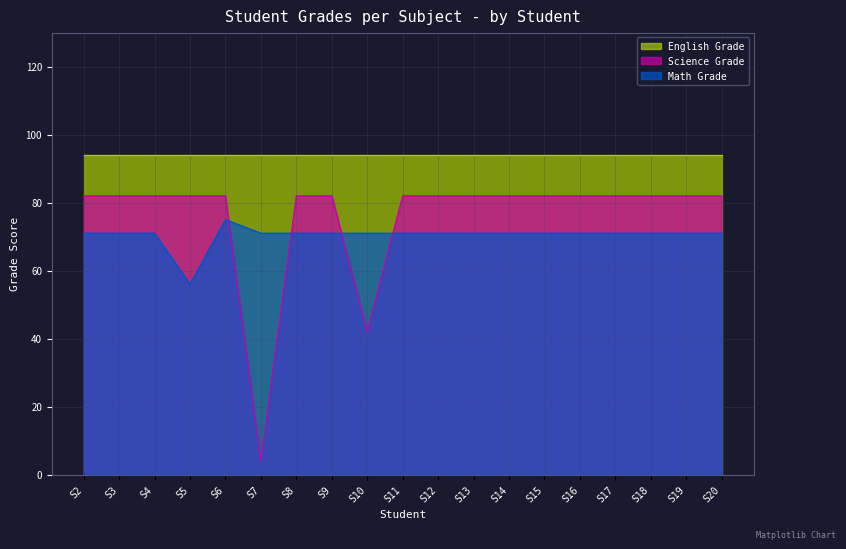

What is the sum of the Science Grade values at S2 and S18?

164